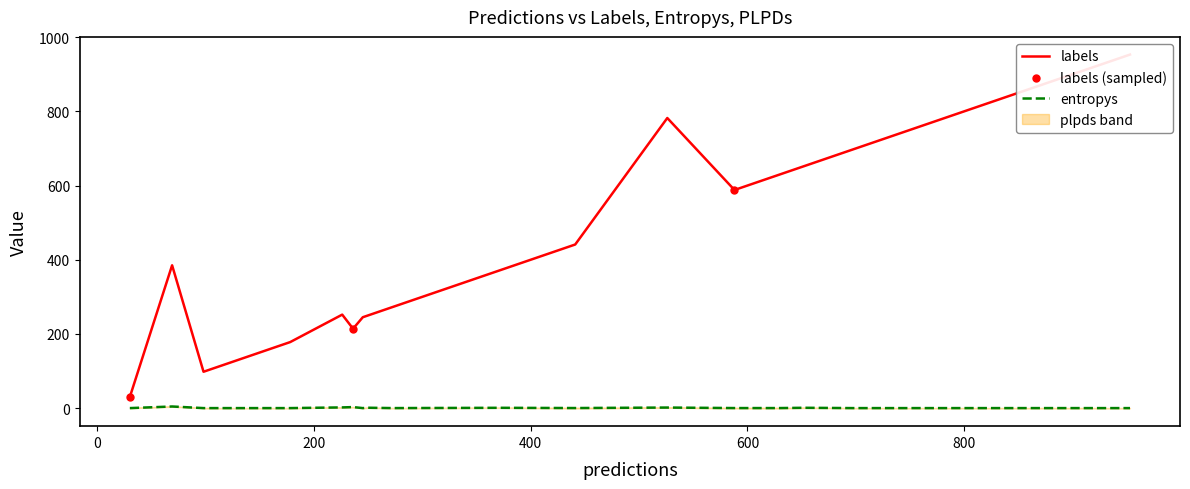

Which series has the largest Y range (max minus min)?

labels